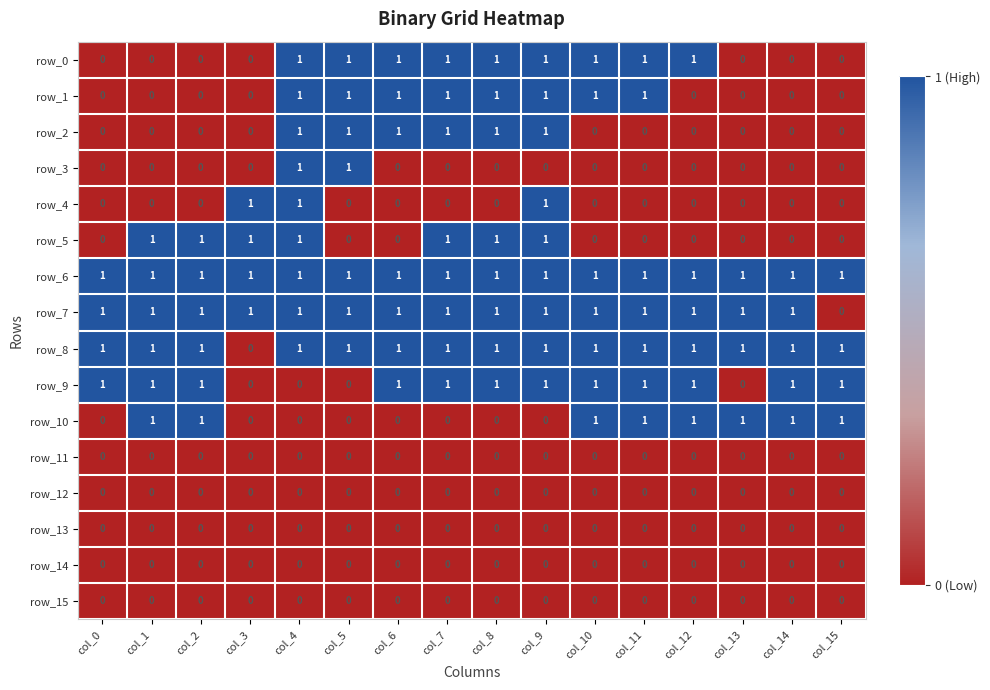

The value of row_0 at col_15 is -1. True or false?

False